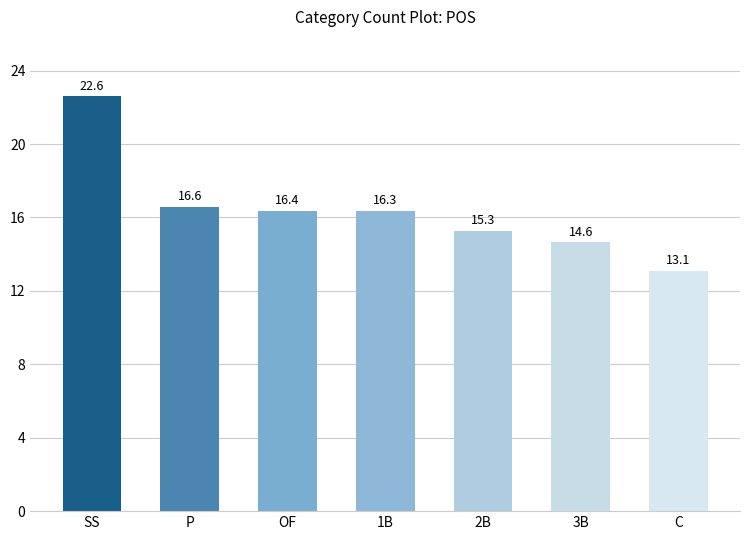

What is the label of the 6th bar from the right?

P